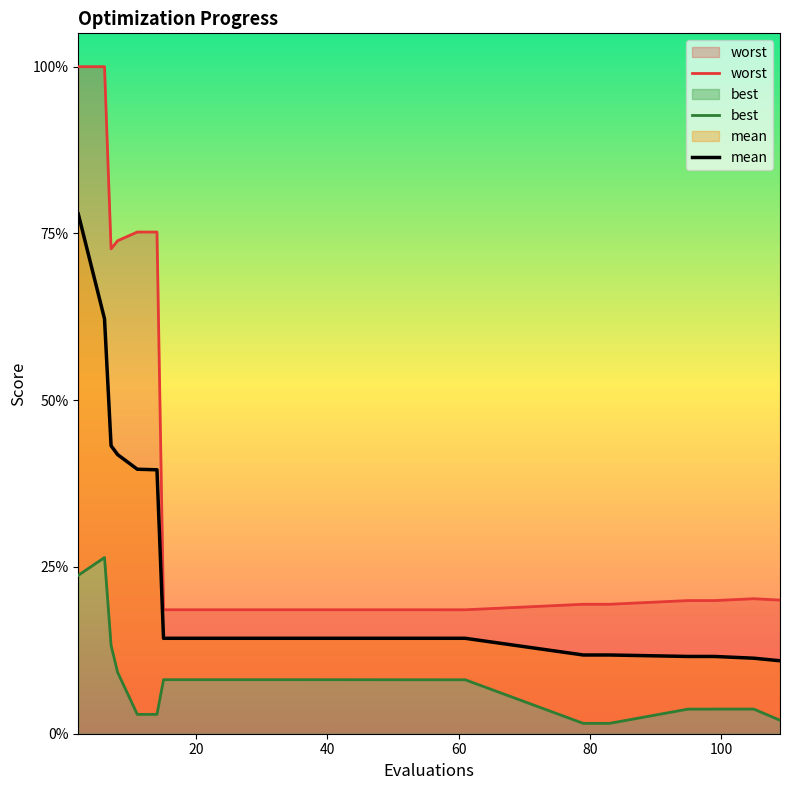

Reading left to right, what are all the values shown in this chart?

worst: 4.0	4.0	2.9	3.0	3.0	3.0	0.7	0.7	0.7	0.7	0.7	0.7	0.7	0.7	0.8	0.8	0.8	0.8	0.8	0.8
best: 1.0	1.1	0.5	0.4	0.1	0.1	0.3	0.3	0.3	0.3	0.3	0.3	0.3	0.3	0.1	0.1	0.1	0.1	0.1	0.1
mean: 3.1	2.5	1.7	1.7	1.6	1.6	0.6	0.6	0.6	0.6	0.6	0.6	0.6	0.6	0.5	0.5	0.5	0.5	0.5	0.4